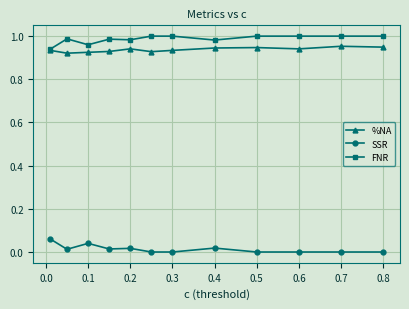

Which series has the largest total across all categories?

FNR